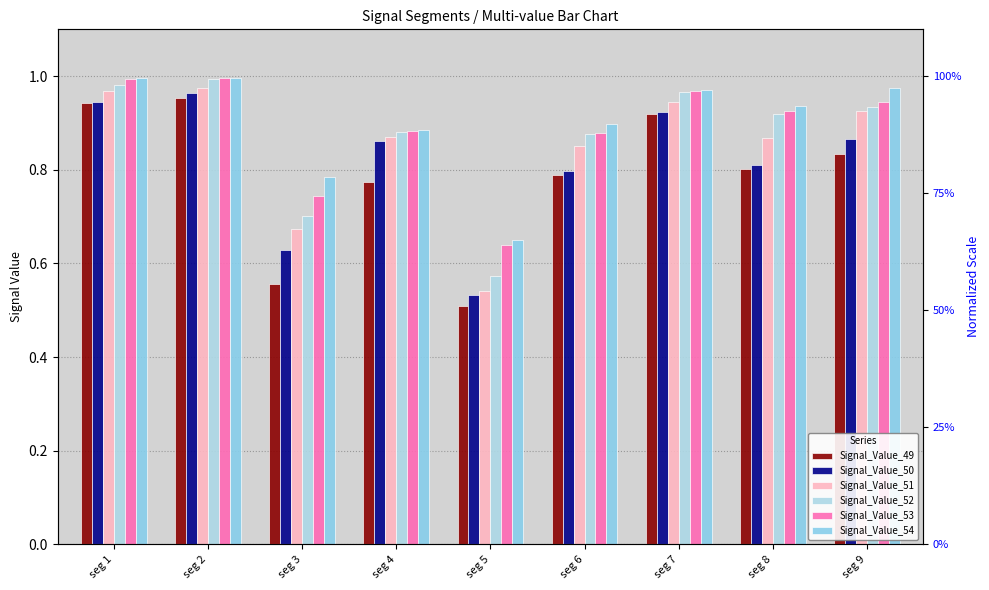

Reading left to right, list all the values displayed in this chart.

Signal_Value_49: 0.9	1.0	0.6	0.8	0.5	0.8	0.9	0.8	0.8
Signal_Value_50: 0.9	1.0	0.6	0.9	0.5	0.8	0.9	0.8	0.9
Signal_Value_51: 1.0	1.0	0.7	0.9	0.5	0.9	0.9	0.9	0.9
Signal_Value_52: 1.0	1.0	0.7	0.9	0.6	0.9	1.0	0.9	0.9
Signal_Value_53: 1.0	1.0	0.7	0.9	0.6	0.9	1.0	0.9	0.9
Signal_Value_54: 1.0	1.0	0.8	0.9	0.7	0.9	1.0	0.9	1.0